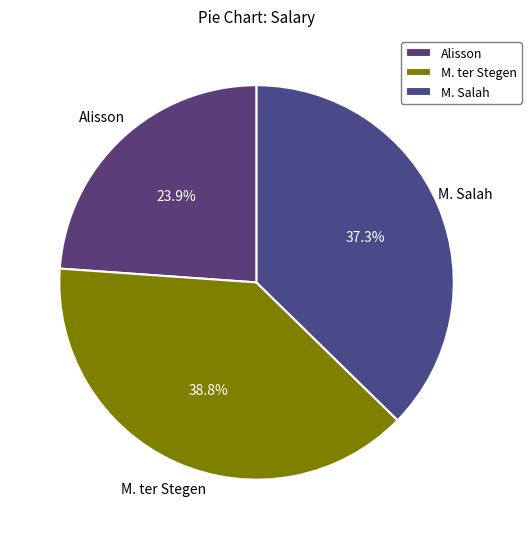

How many segments does this pie chart have?

3